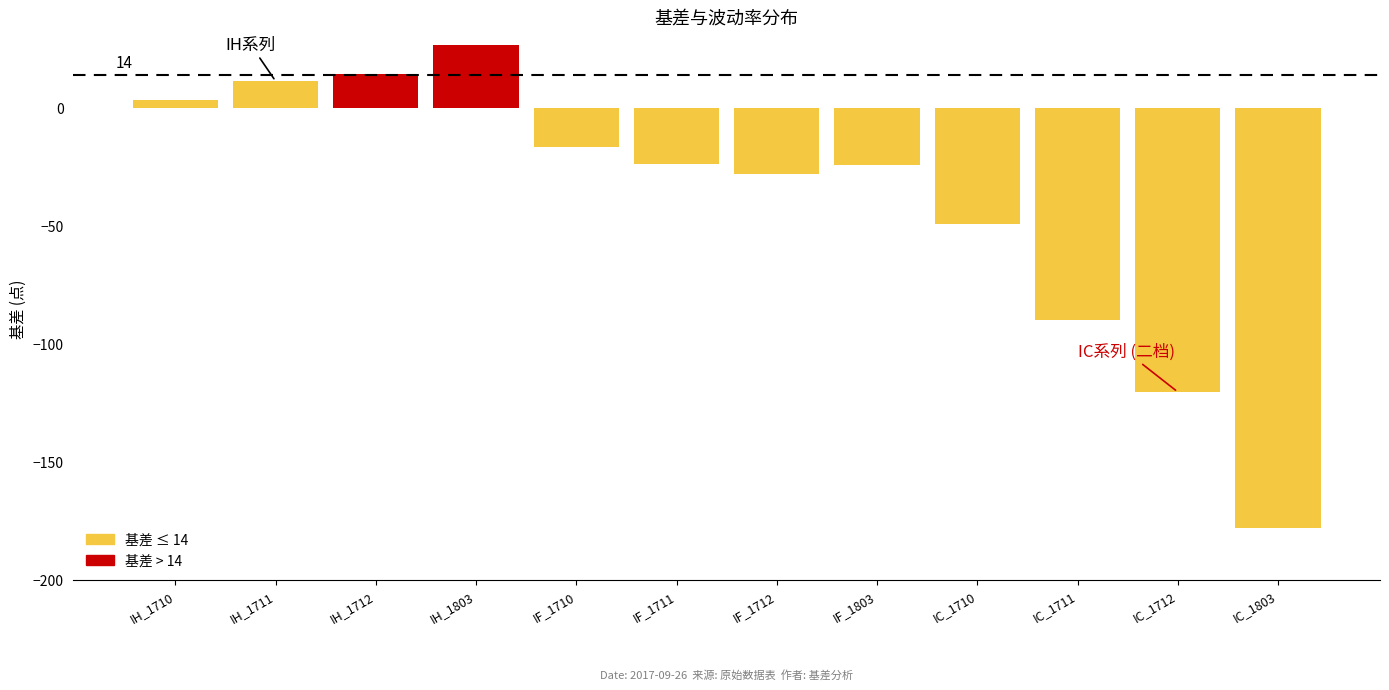

What is the smallest value displayed?

-178.0